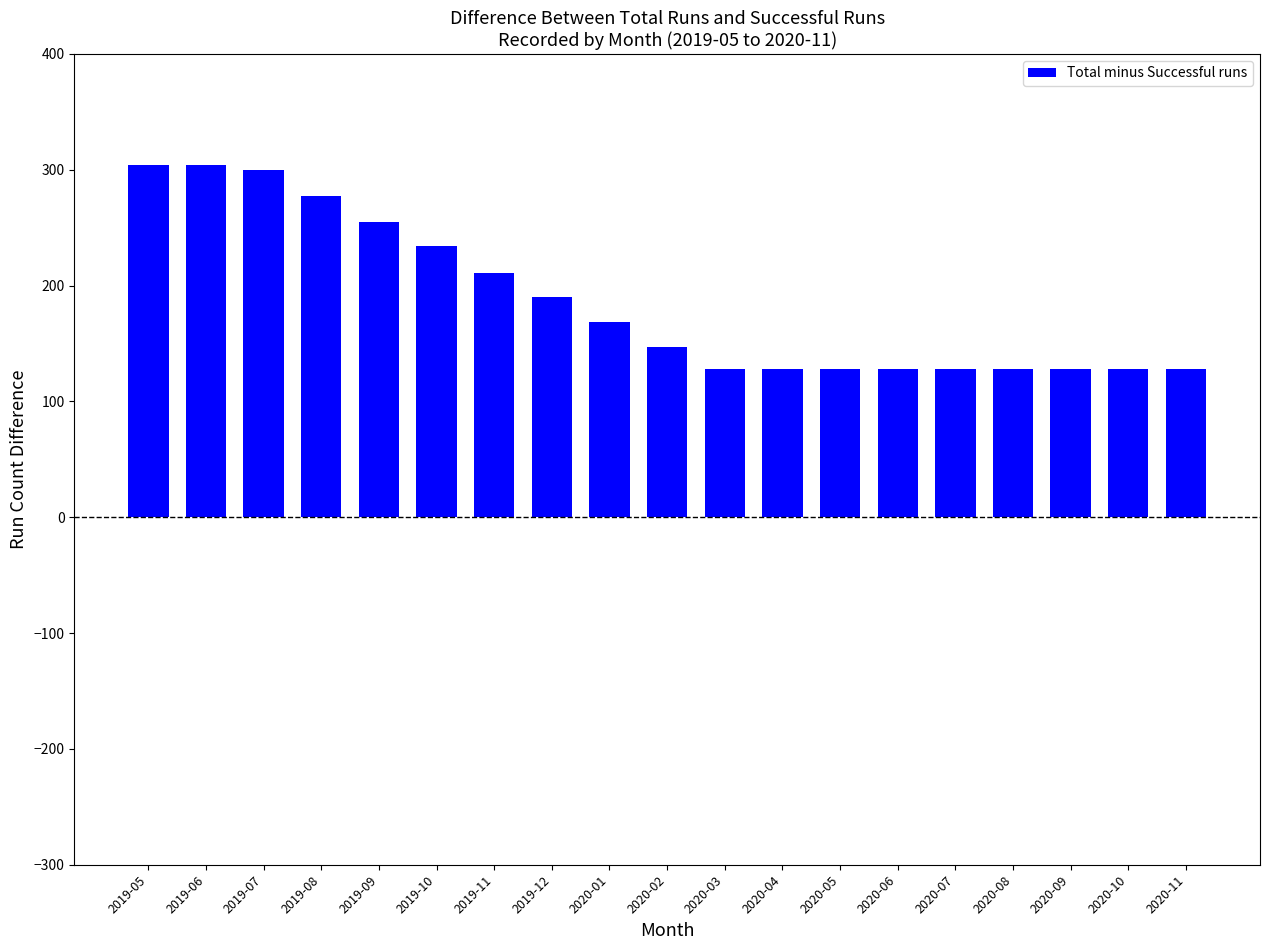

What is the difference between the maximum and minimum values?

176